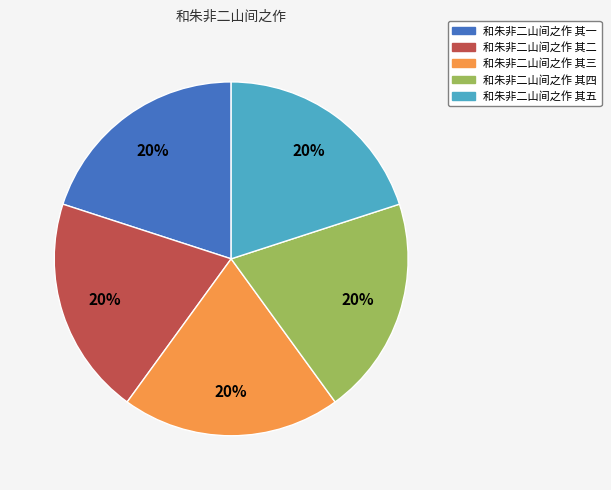

Approximately how many times larger is the value at 和朱非二山间之作 其五 compared to 和朱非二山间之作 其三?

1.0